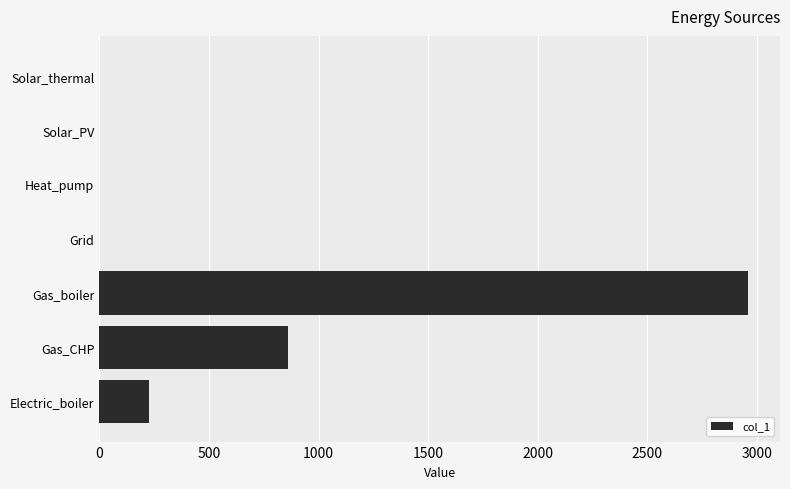

What is the change in value from Gas_CHP to Heat_pump?

-861.7